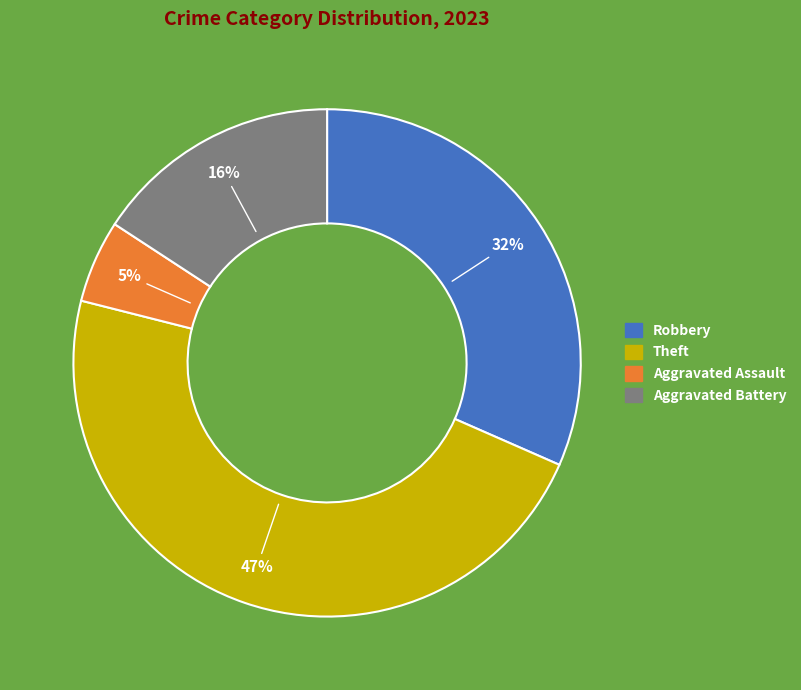

Which category has the biggest portion of the pie?

Theft